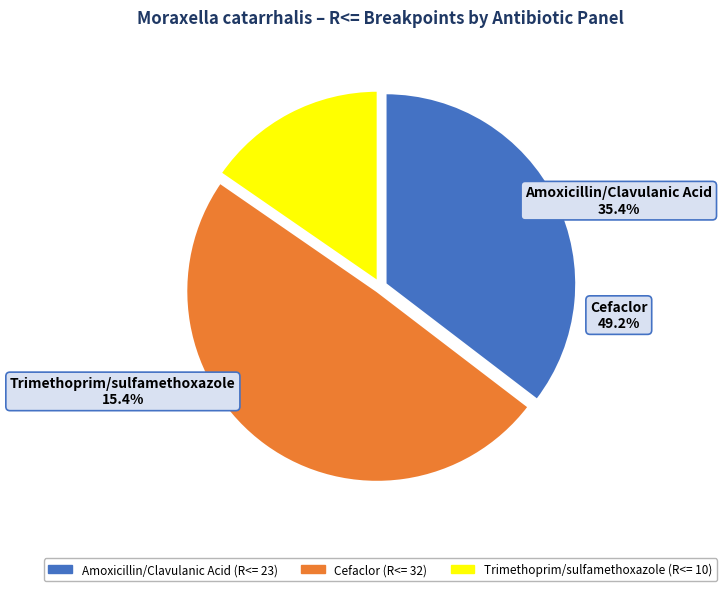

The Cefaclor slice represents 41% of the pie. True or false?

False